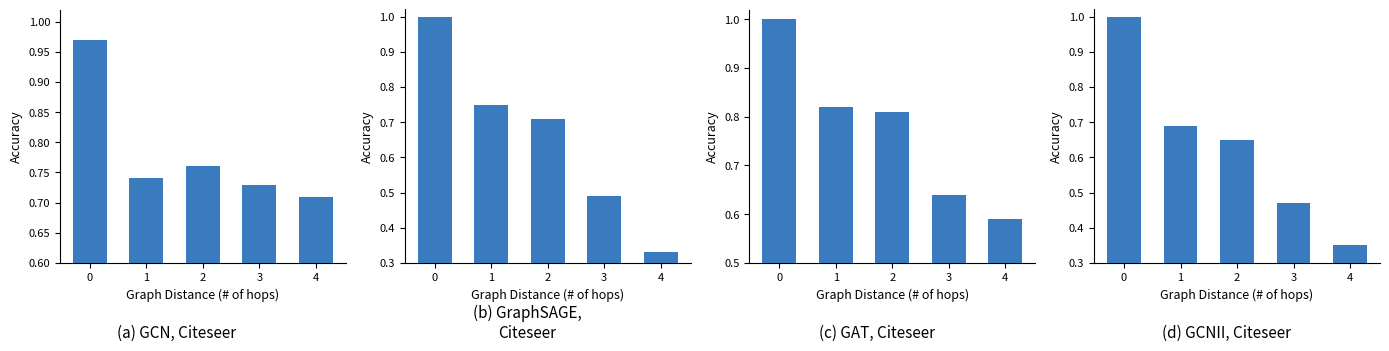

What is the value of the GAT bar at the 4th from the left?

0.6